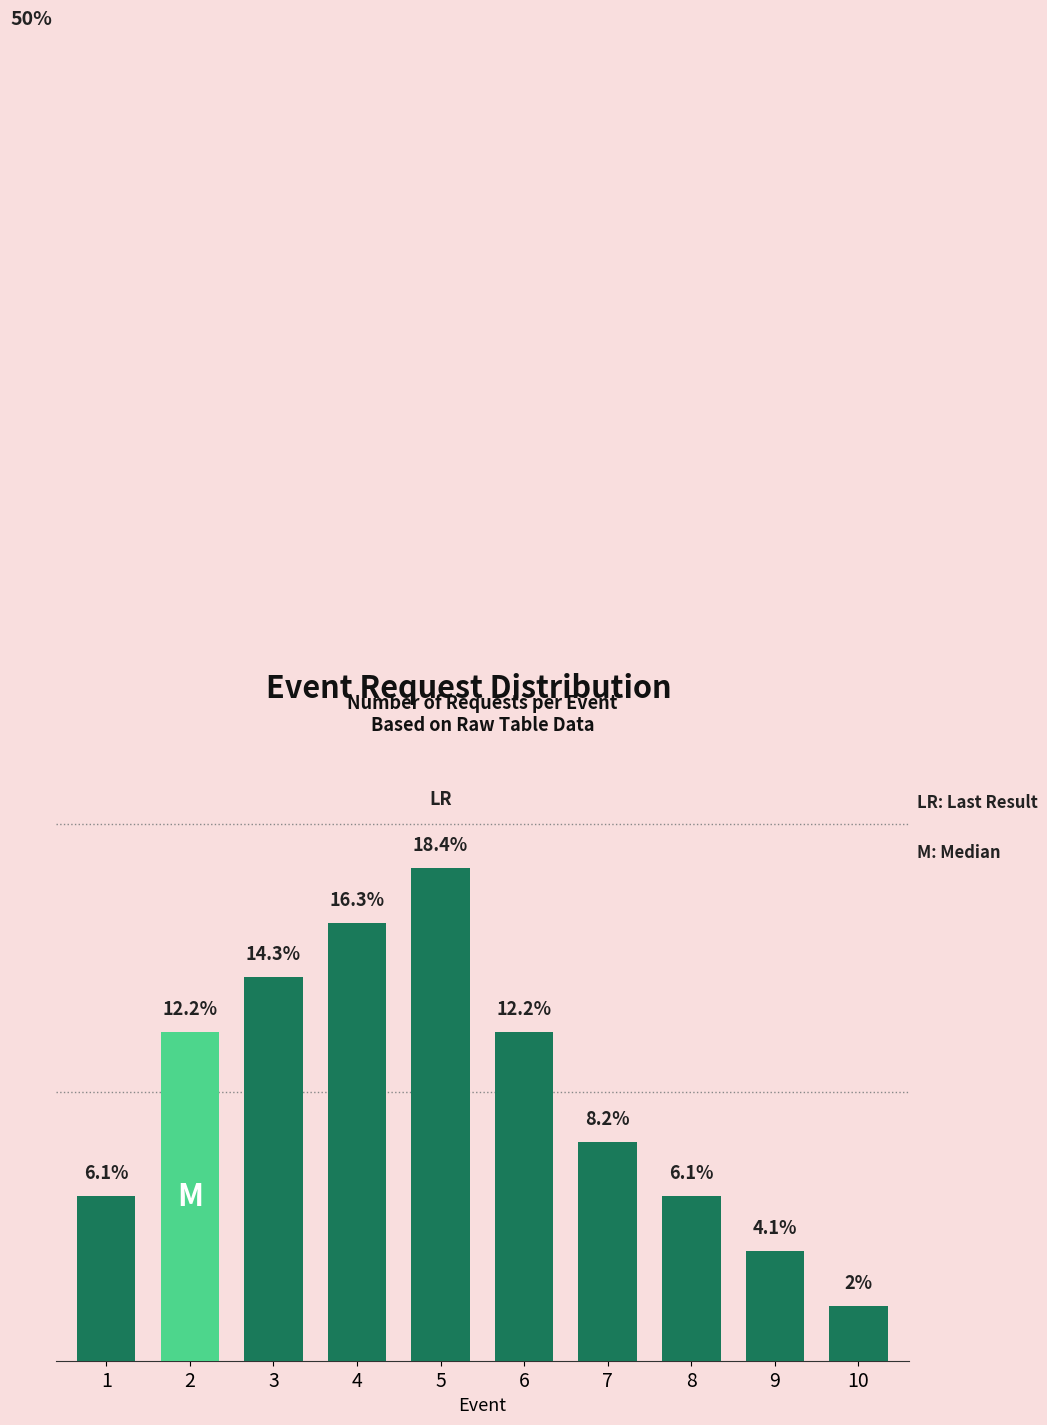

What value does the data have at 5?

18.4